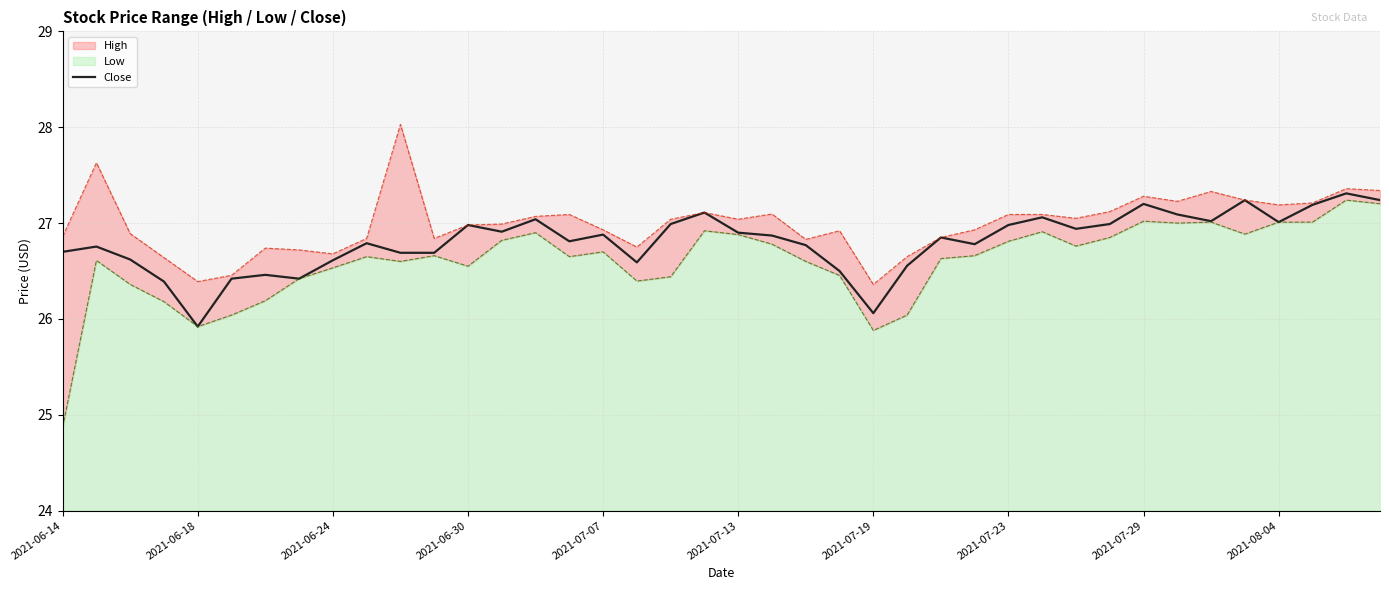

What is the maximum value for Close?

27.3